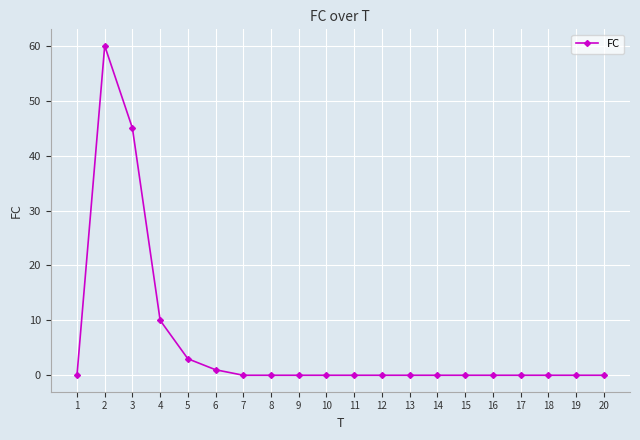

What is the maximum value shown in the chart?

60